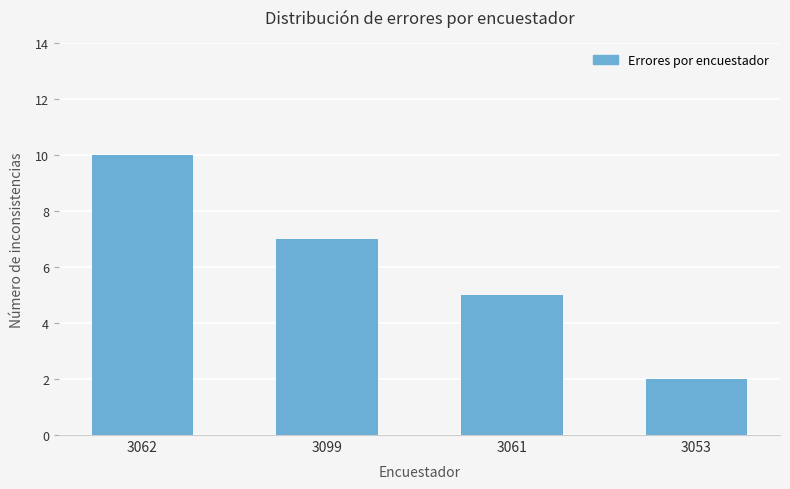

What is the value of the 4th bar from the left?

2